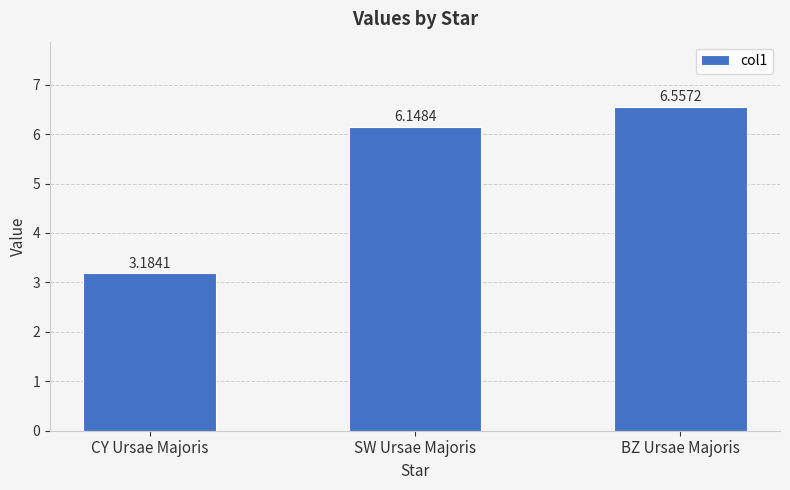

What is the ratio of the value at SW Ursae Majoris to the value at CY Ursae Majoris?

1.9